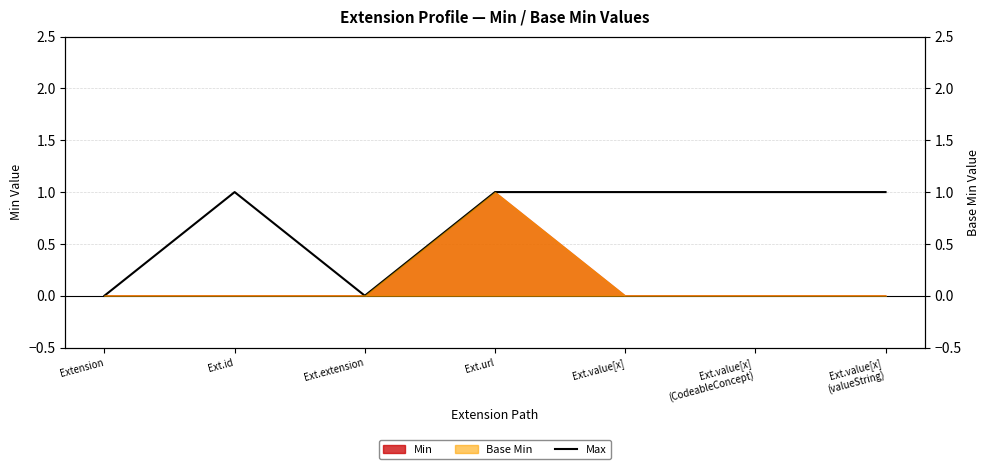

Read the value at Ext.url.

1